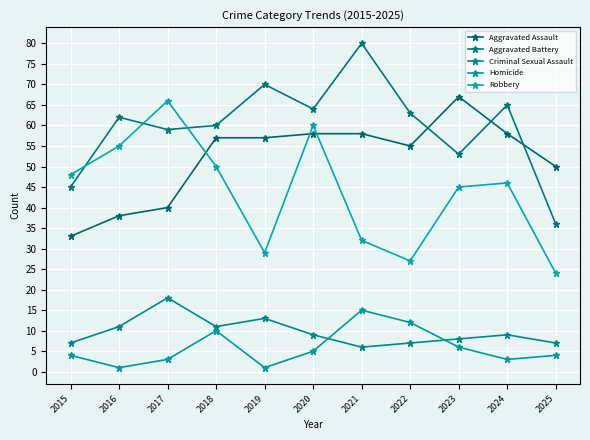

Which series changed the most between 2020 and 2022?

Robbery